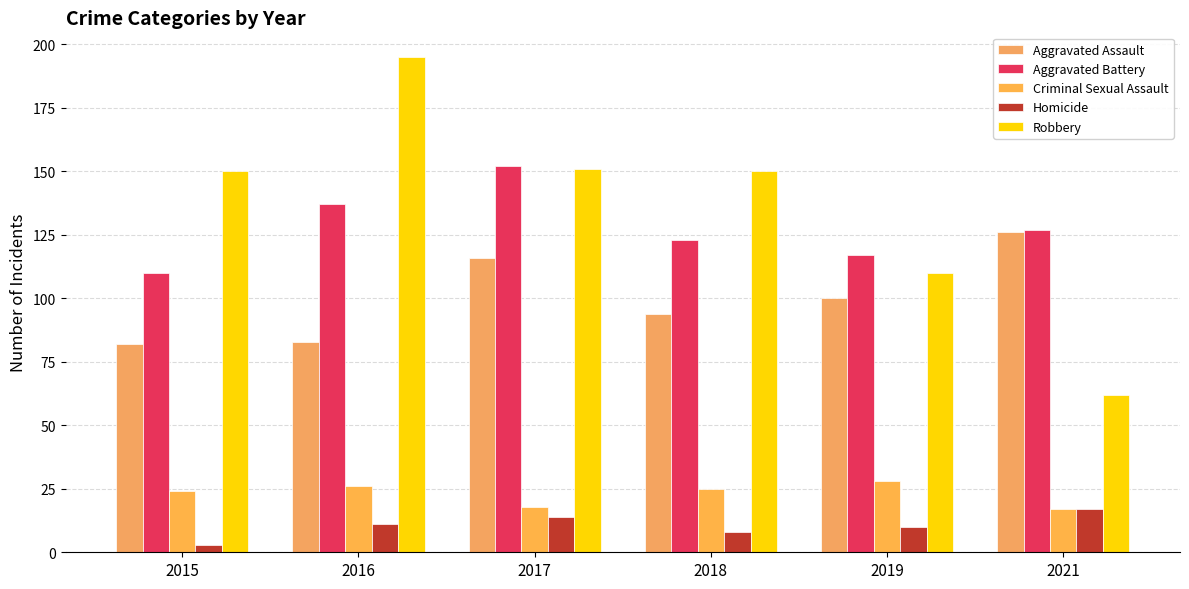

Rank the categories by Robbery value from highest to lowest.

2016, 2017, 2015, 2018, 2019, 2021